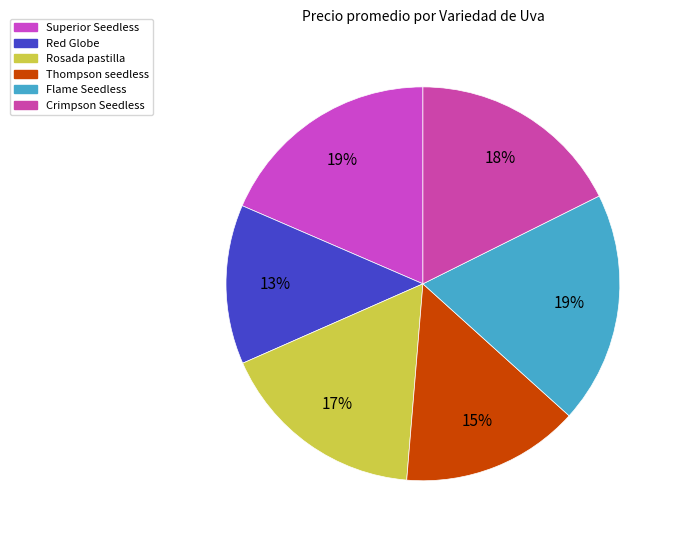

Count the number of slices in the pie.

6